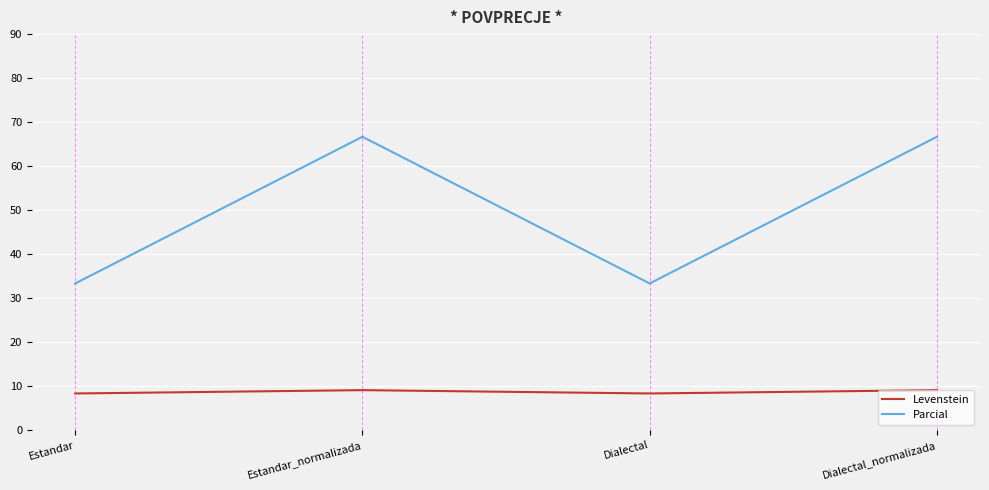

At how many categories does at least one series exceed 19?

4